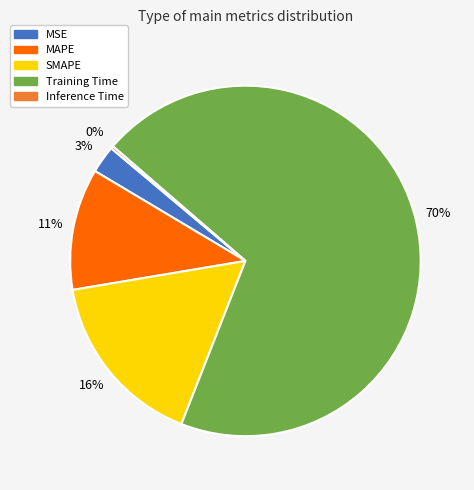

Do MAPE and SMAPE together represent more than half of the pie?

No